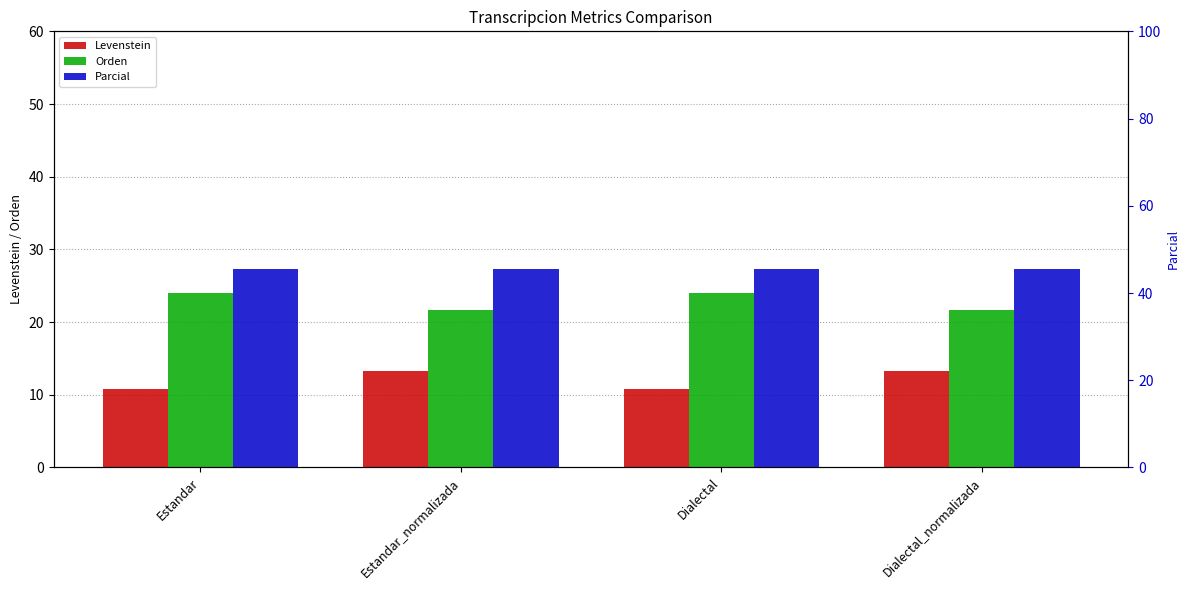

The value of Parcial at Dialectal_normalizada is 14.5. True or false?

False